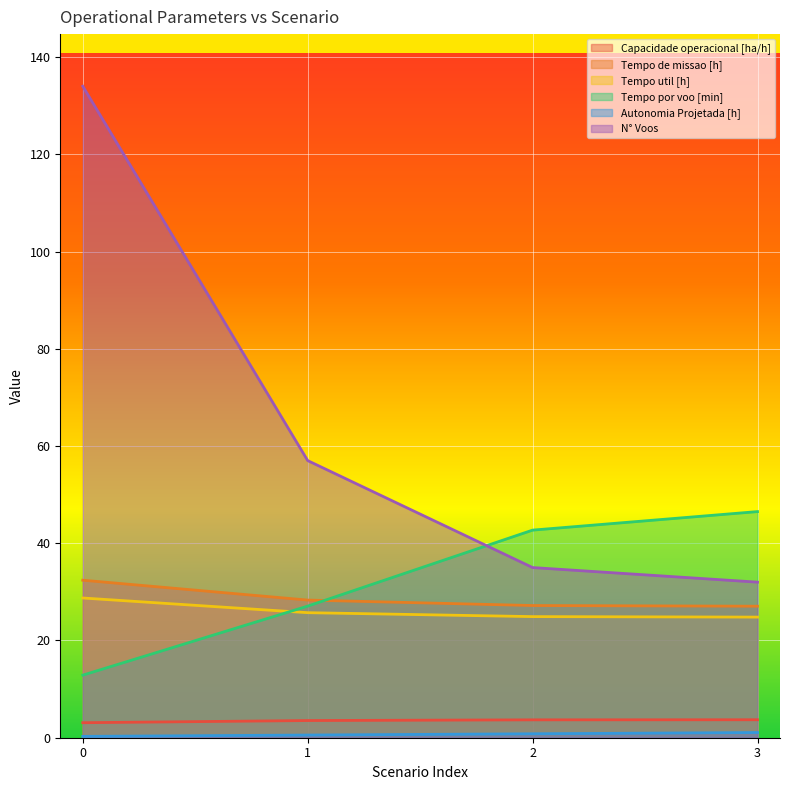

True or false: Tempo de missao [h] and Tempo util [h] intersect in this chart.

False